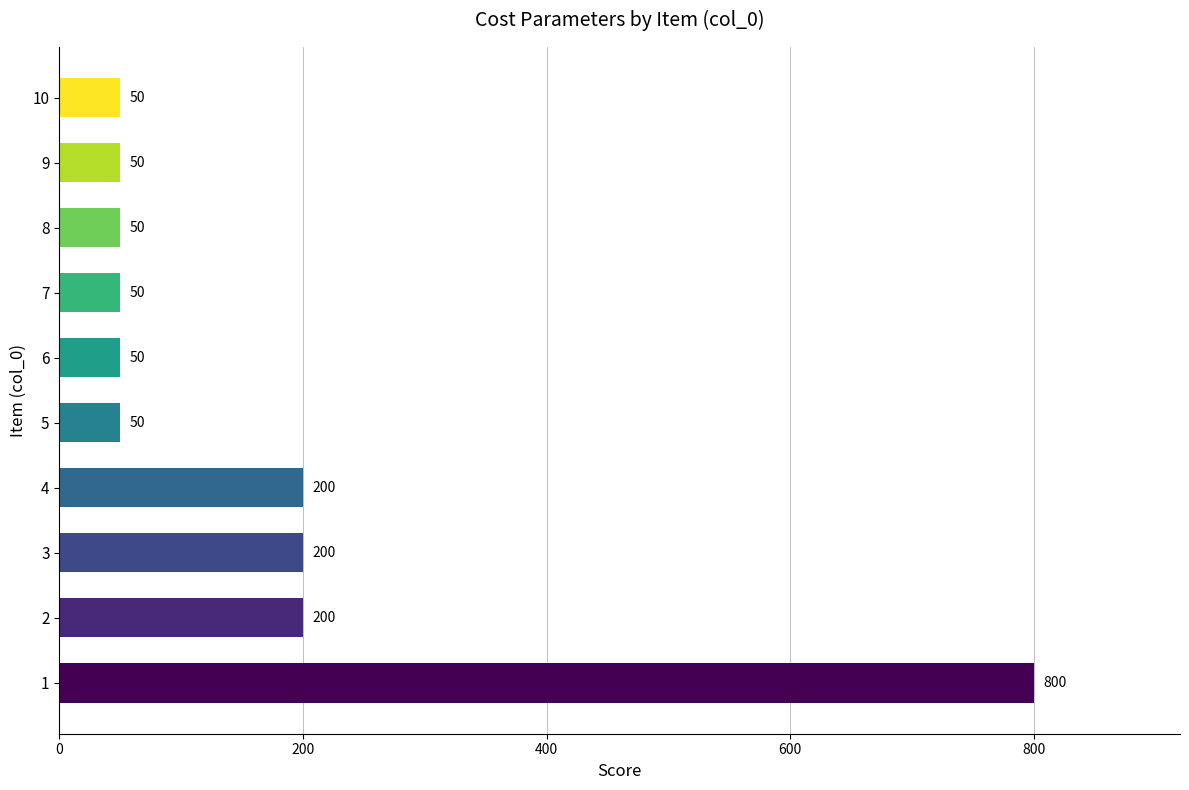

Reading top to bottom, transcribe all the data shown in this chart.

10=50	9=50	8=50	7=50	6=50	5=50	4=200	3=200	2=200	1=800